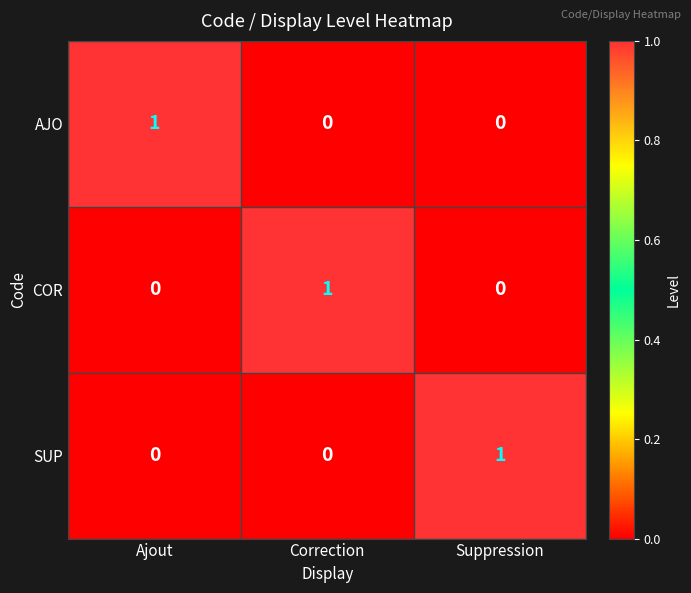

The value of COR at Correction is 1. True or false?

True